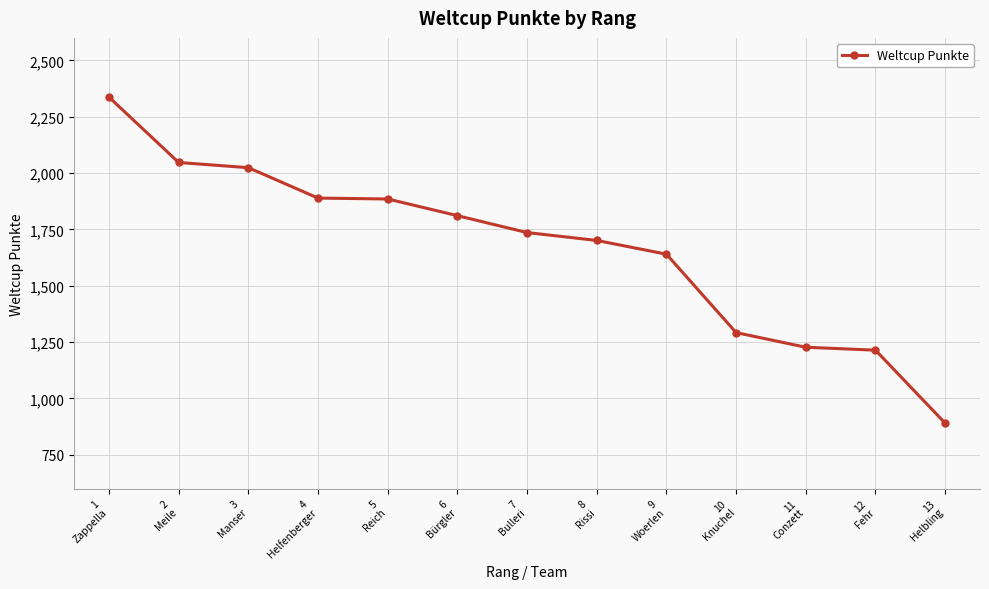

What is the label of the 2nd point from the right?

12
Fehr